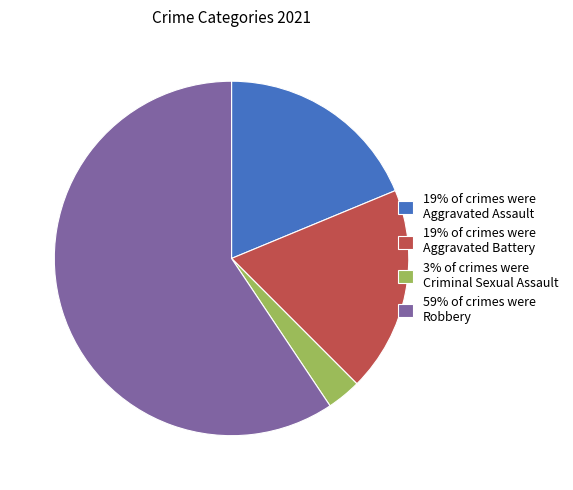

What is the largest slice in the pie chart?

59% of crimes were Robbery